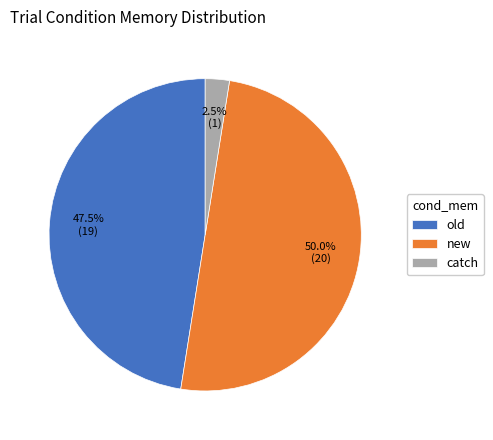

The catch slice represents 17% of the pie. True or false?

False